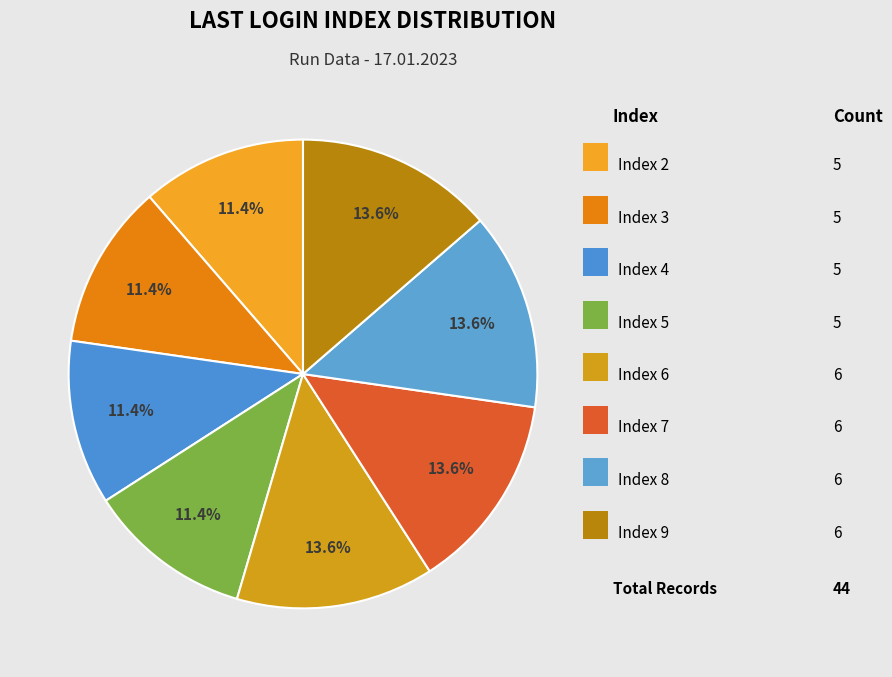

How many segments does this pie chart have?

8